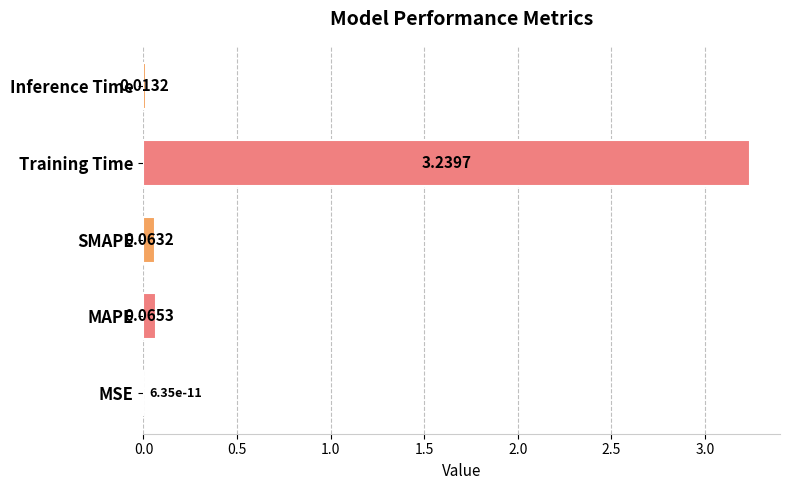

Where is the data nearest to the value 1?

MAPE